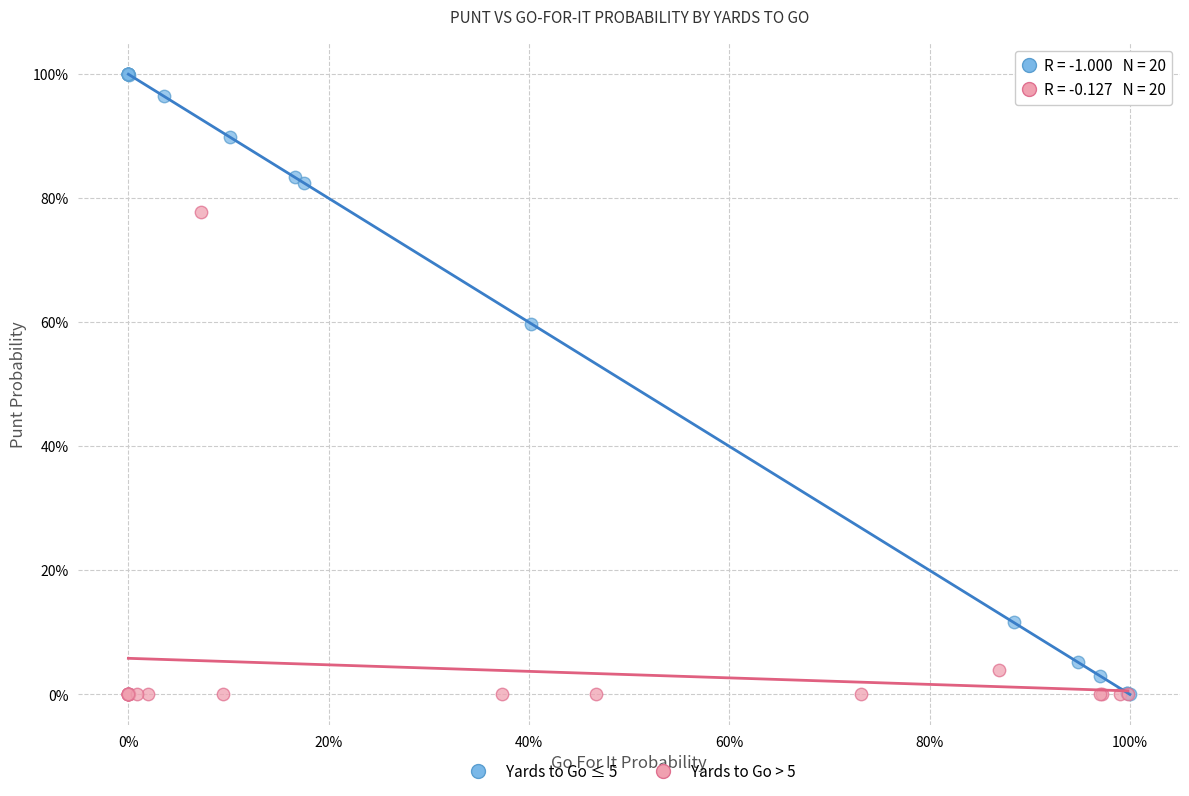

What are all the series names shown in the legend?

Yards to Go ≤ 5, Yards to Go > 5